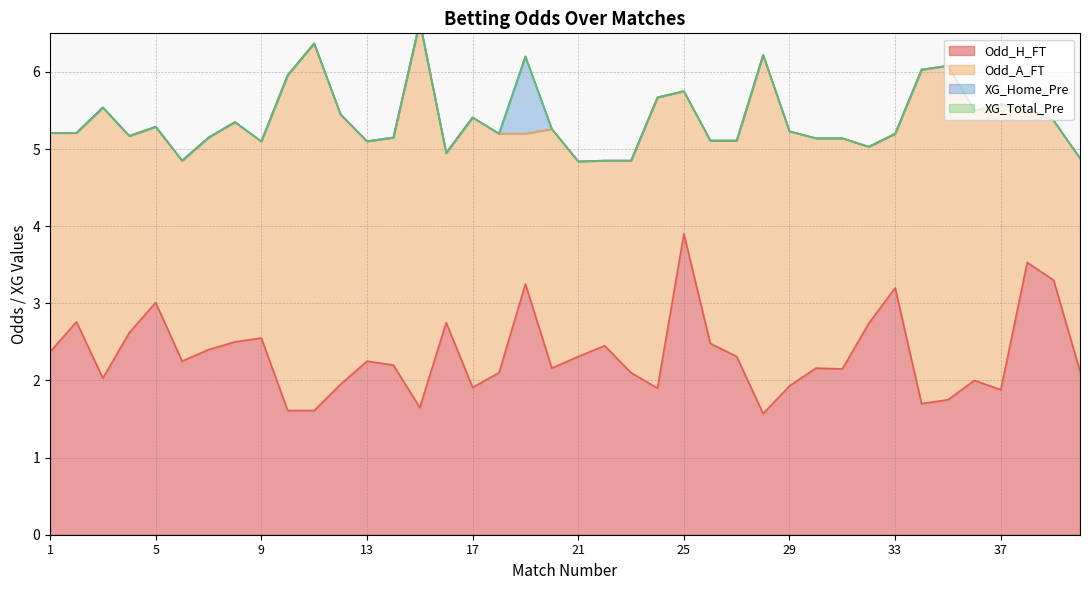

Where is Odd_A_FT nearest to the value 3?

31